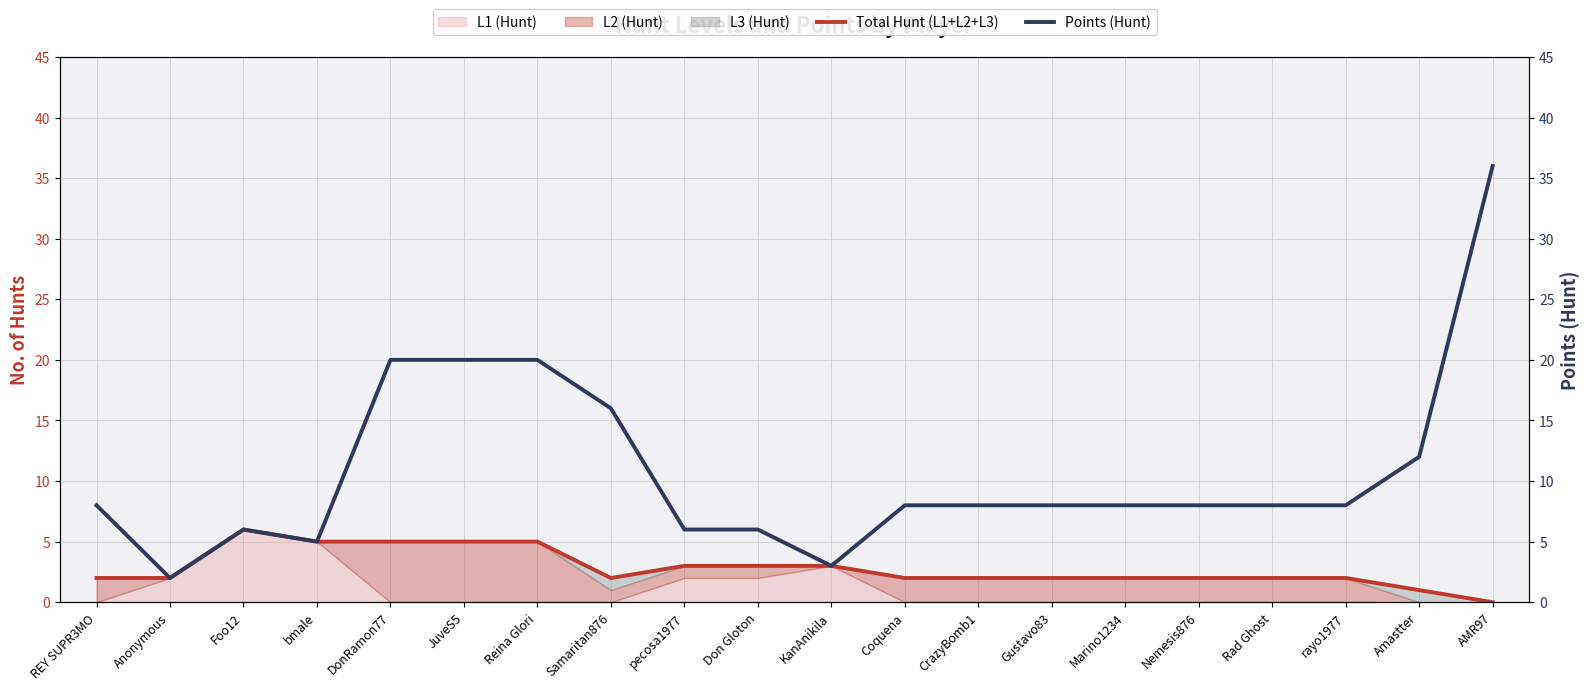

What is the difference between the Points (Hunt) values at DonRamon77 and Rad Ghost?

12